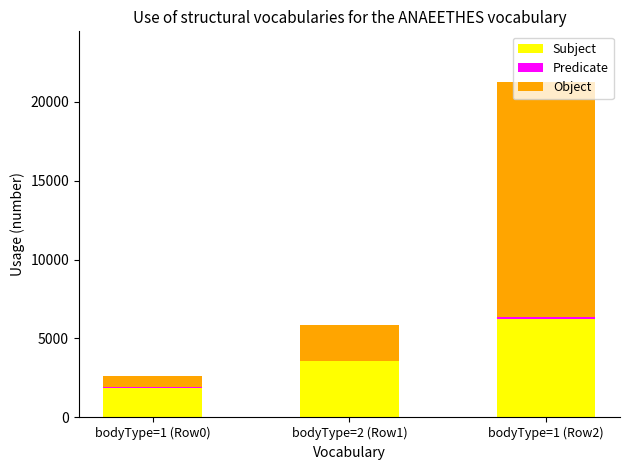

The value of Subject at bodyType=1 (Row0) is 2912. True or false?

False